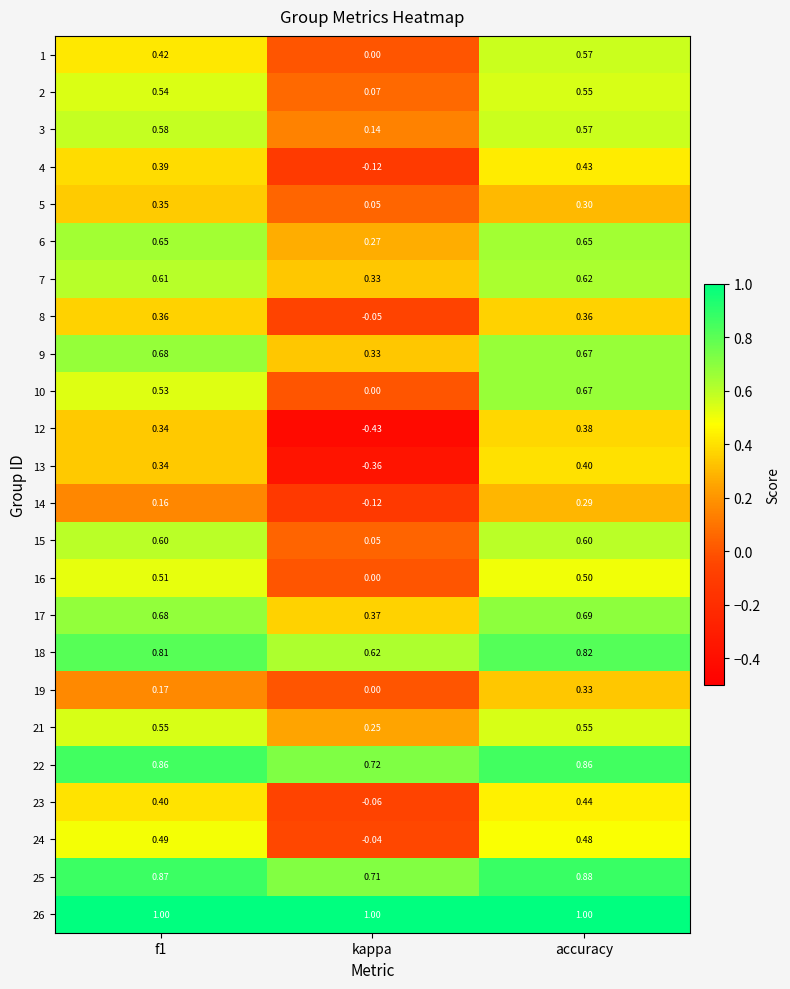

At which category is the sum across all series the highest?

accuracy